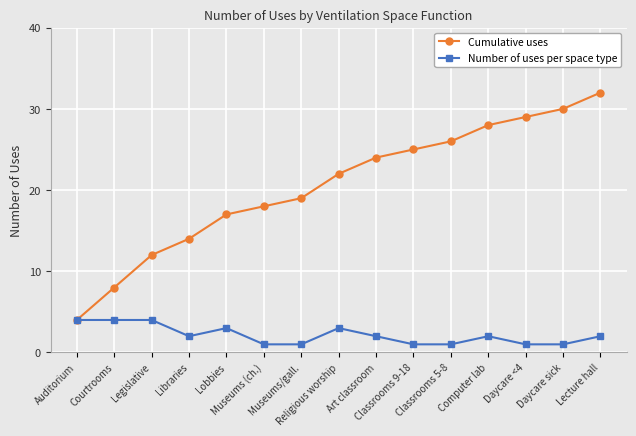

What is the label of the 6th point from the right?

Classrooms 9-18